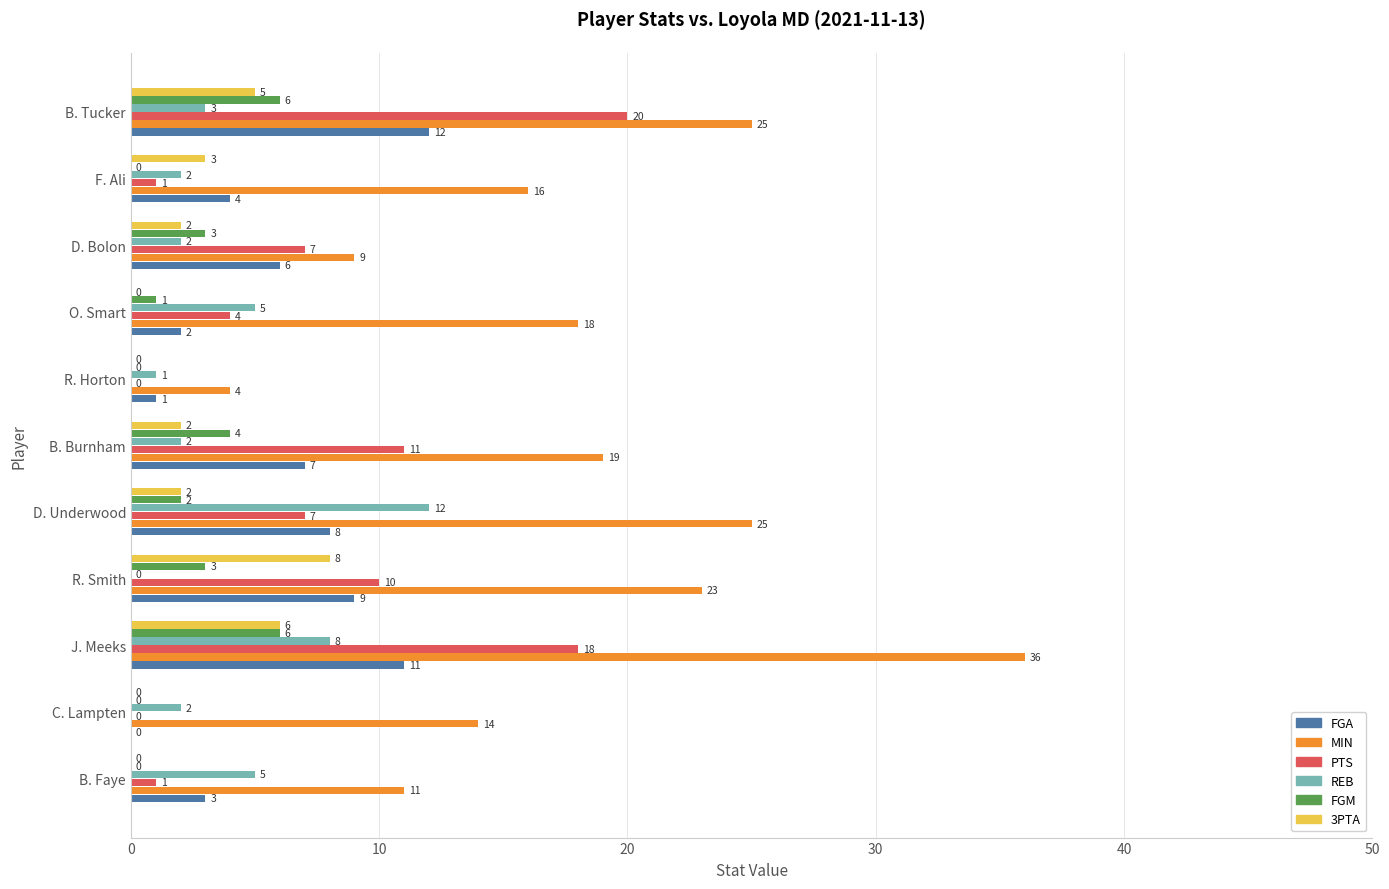

Which series has the largest total across all categories?

MIN